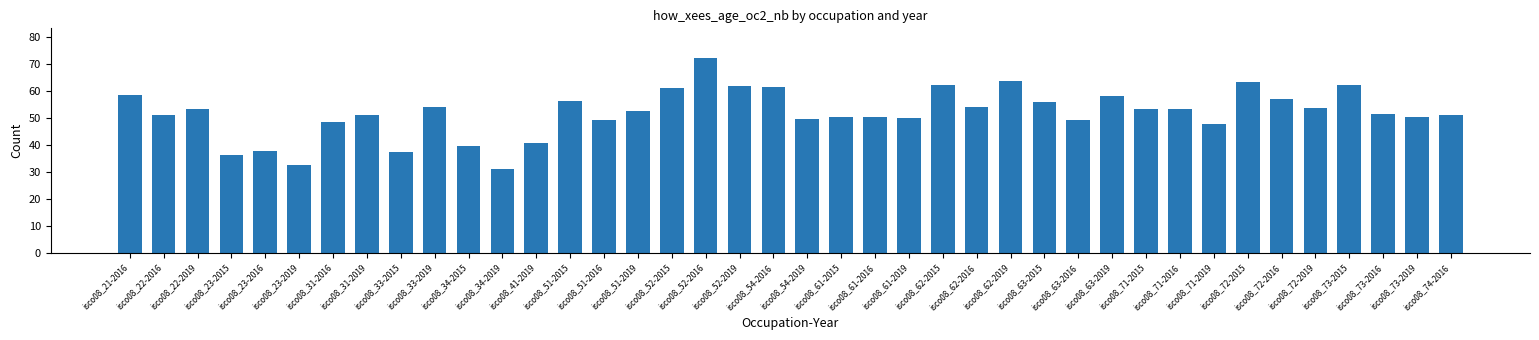

What is the value of the 7th bar from the left?

48.8